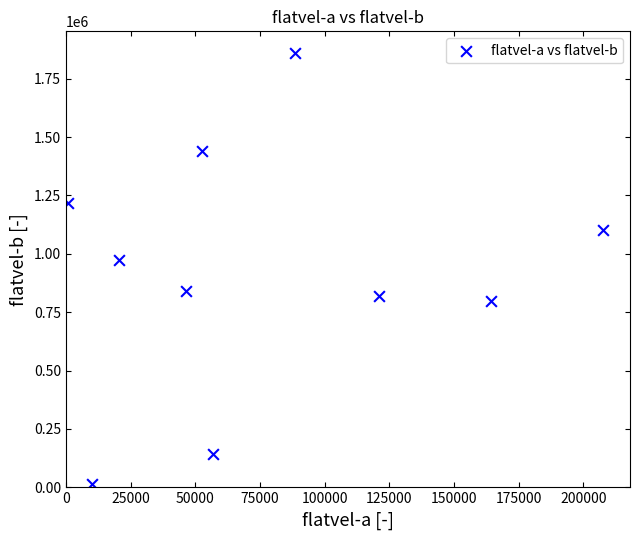

What Y value in the scatter plot is closest to 937557?

972087.9